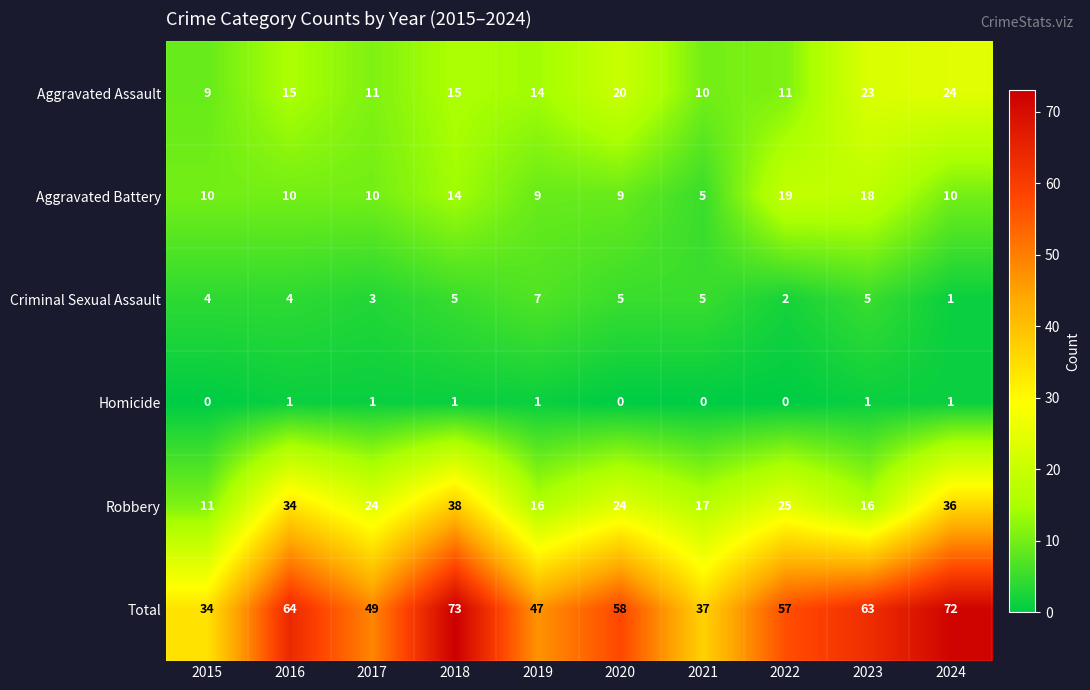

What is the sum of all Robbery values?

241